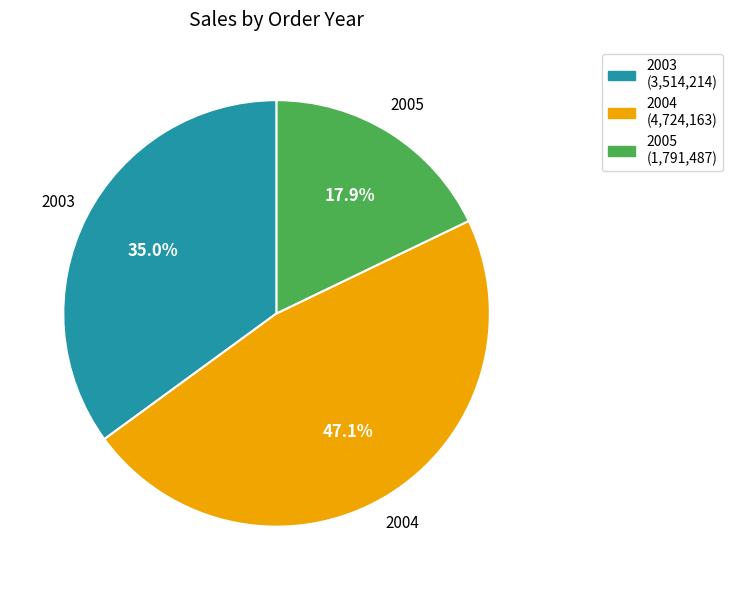

Which slice is the largest?

2004